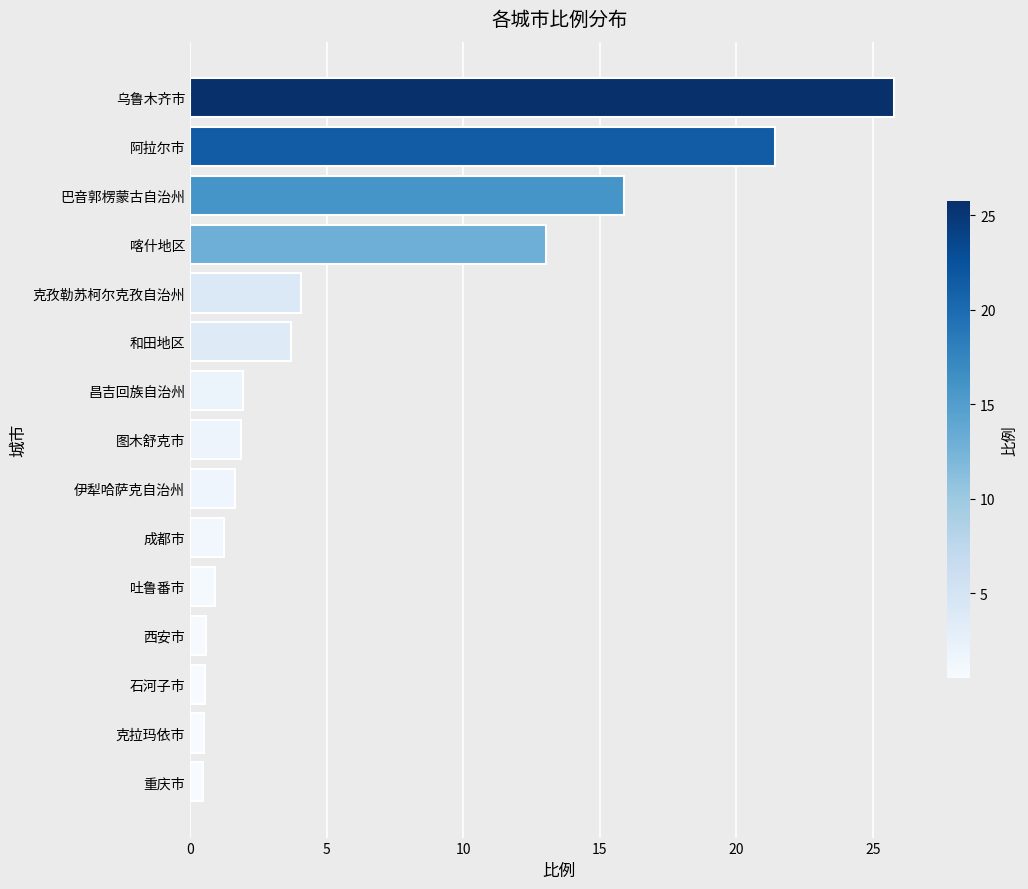

What is the maximum value shown in the chart?

25.8